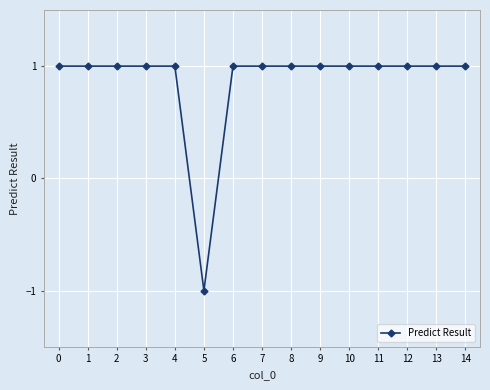

Which label corresponds to the smallest value in the chart?

5